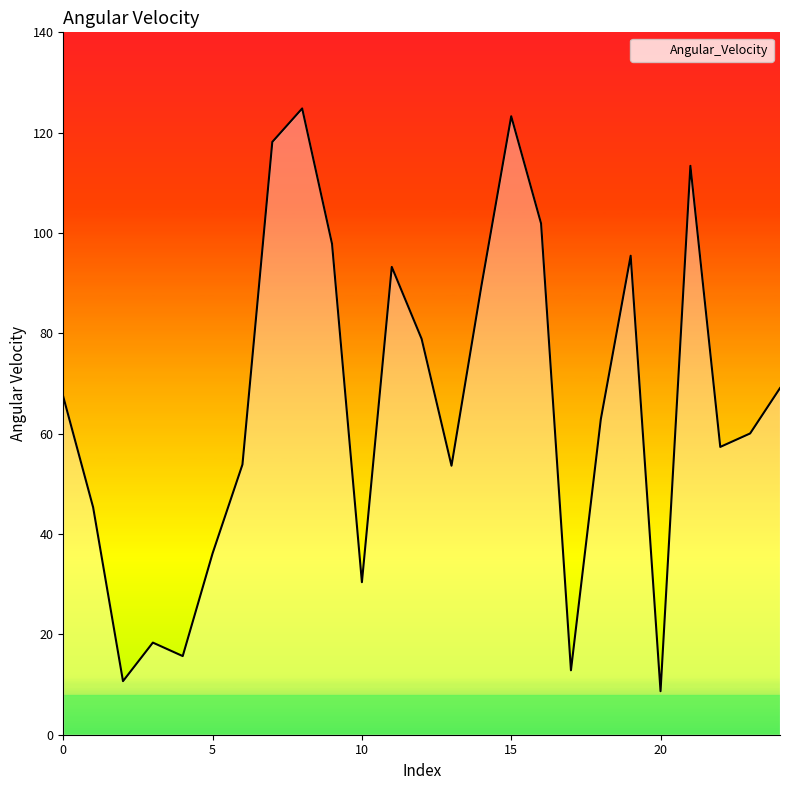

Count the number of categories in the chart.

25